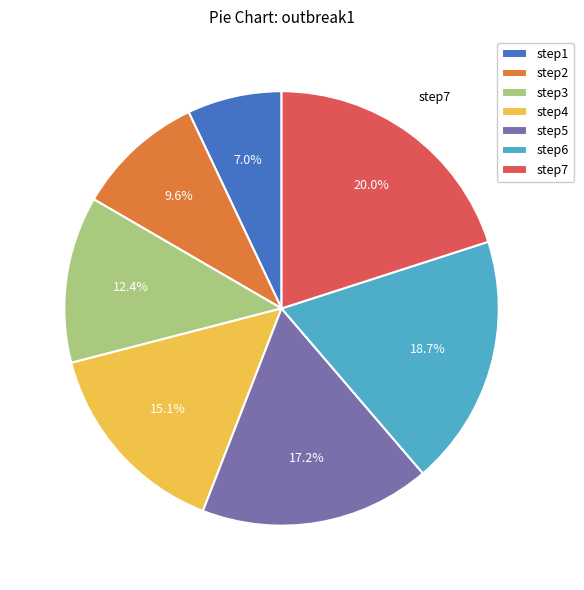

What is the smallest slice in the pie chart?

step1